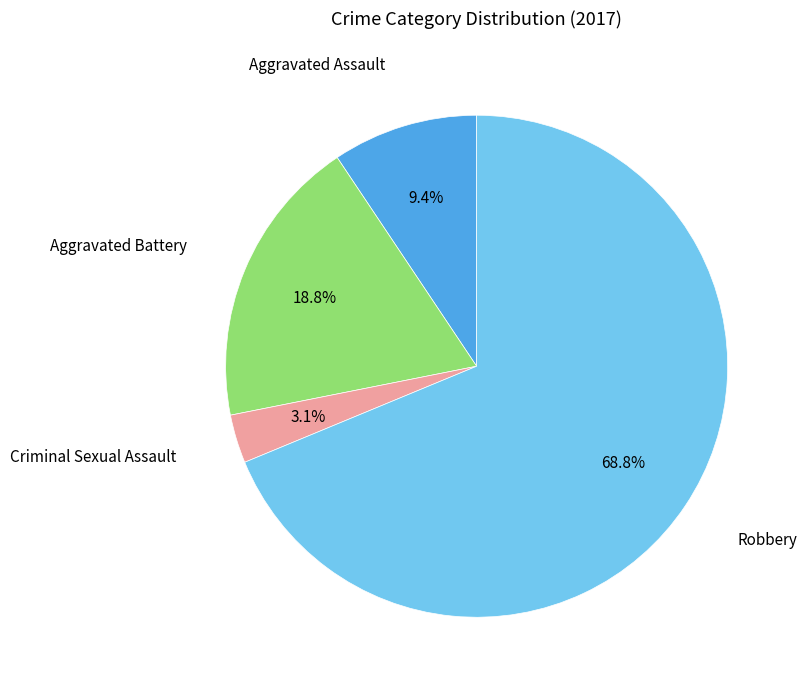

Does any single category account for the majority?

Yes